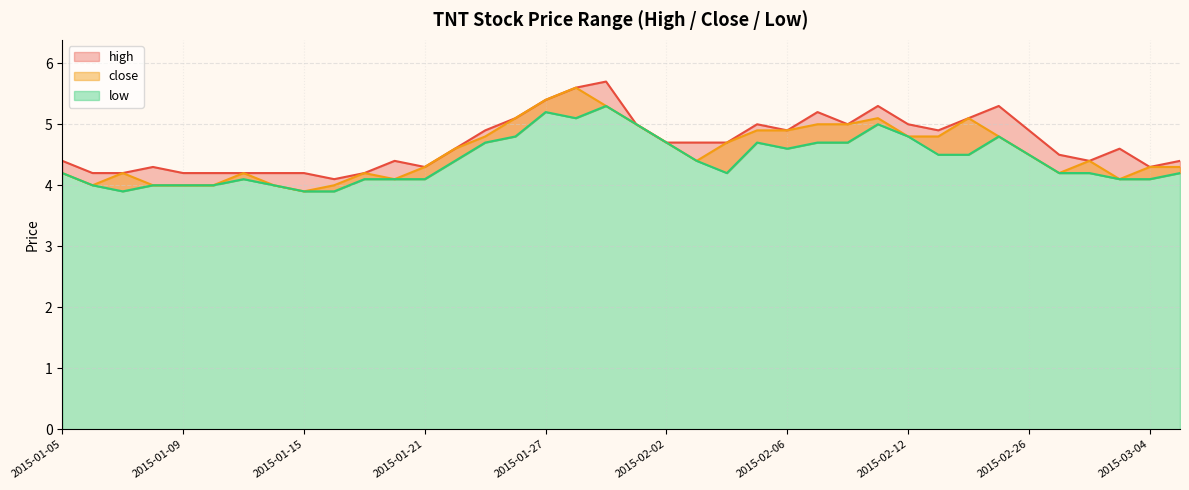

What is the highest value of the high series?

5.7